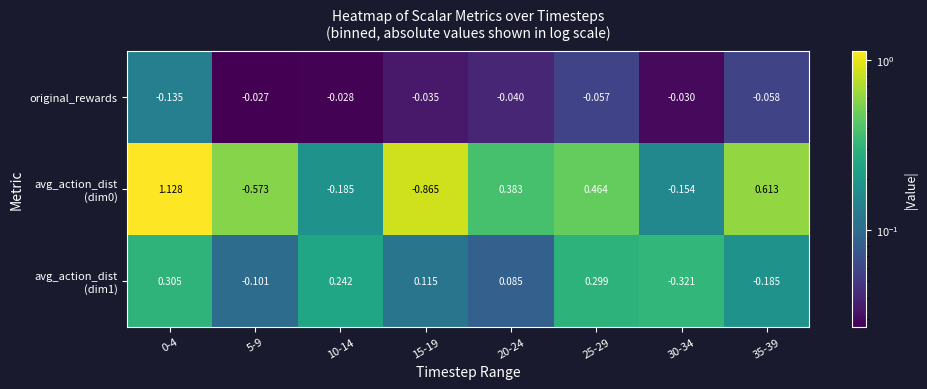

Which has a higher value, 20-24 or 15-19?

20-24